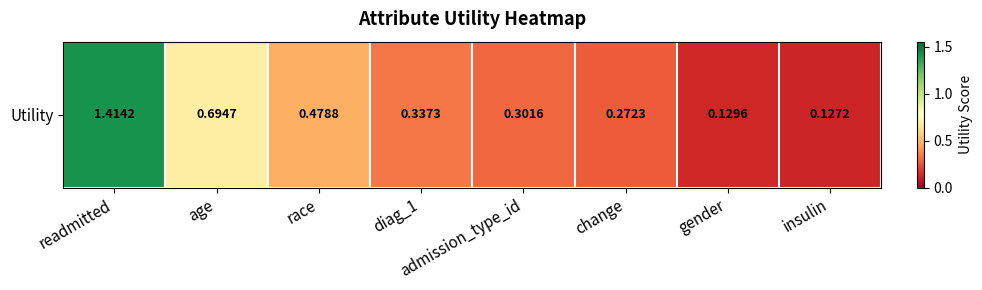

Reading left to right, extract all data points from this chart.

1.4	0.7	0.5	0.3	0.3	0.3	0.1	0.1